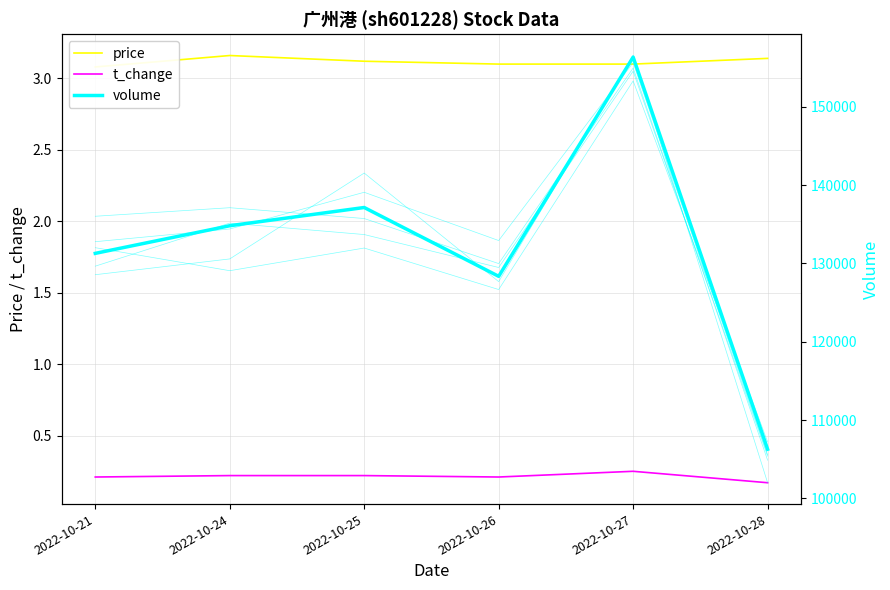

The volume series shows 137145.0 at 2022-10-25. True or false?

True